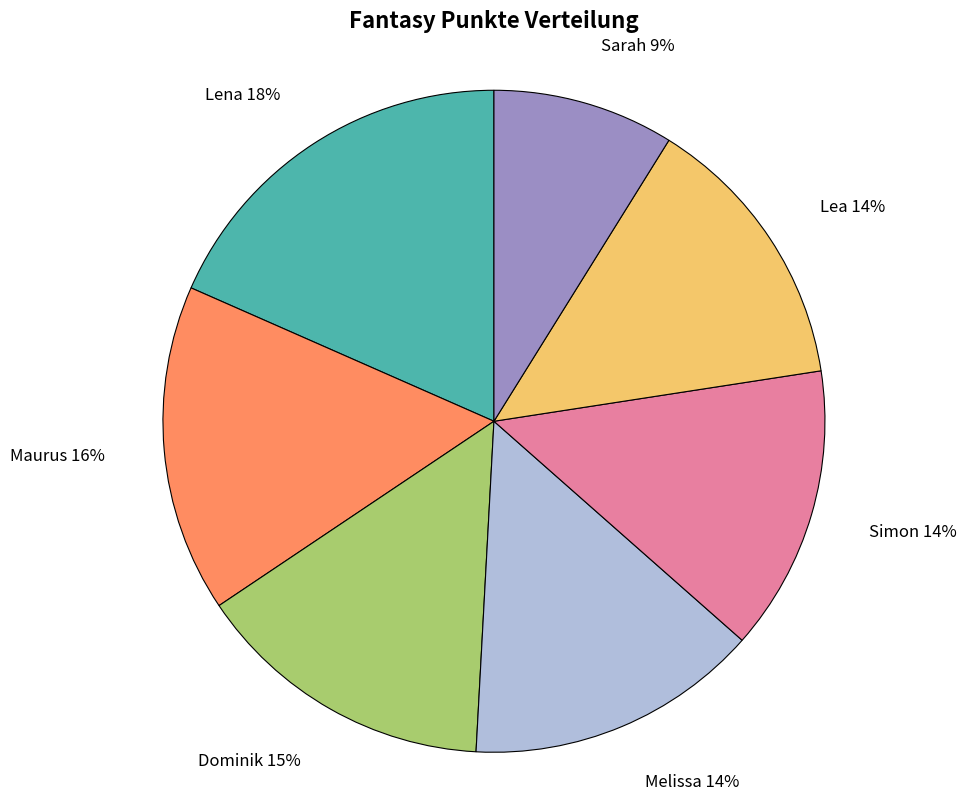

Does Lea account for over 50% of the chart?

No